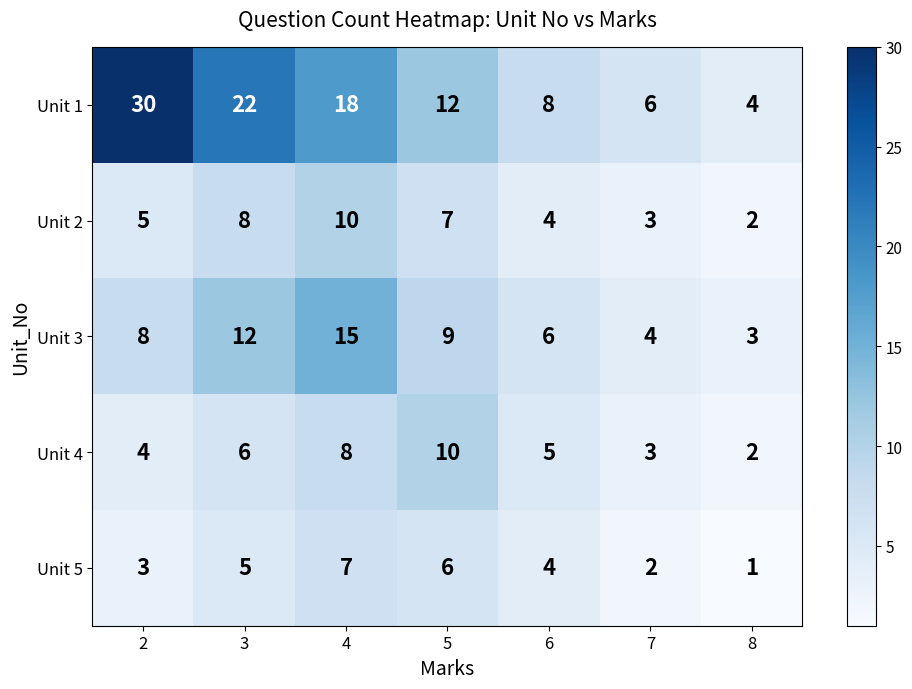

Count the number of categories in the chart.

7